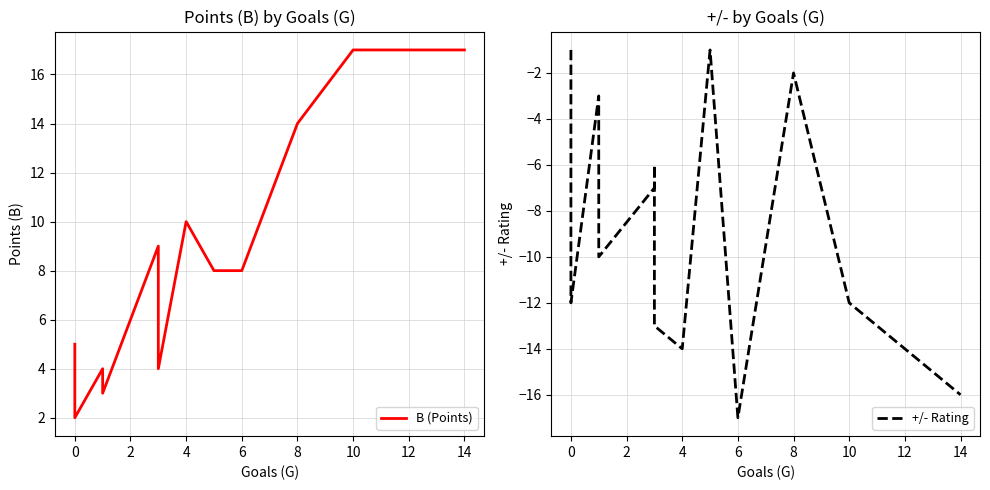

In B (Points), how many points are higher than both neighbors (excluding endpoints)?

3